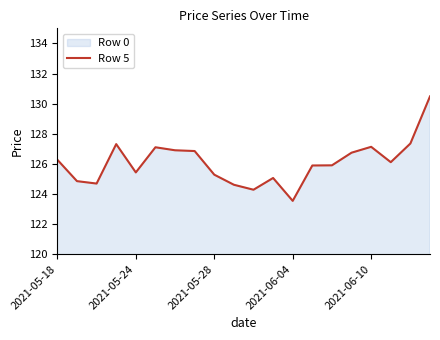

What is the maximum value for Row 5?

130.5